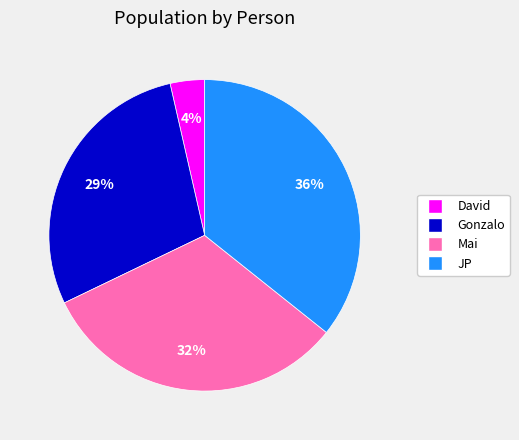

Is there any slice that represents more than half of the pie?

No